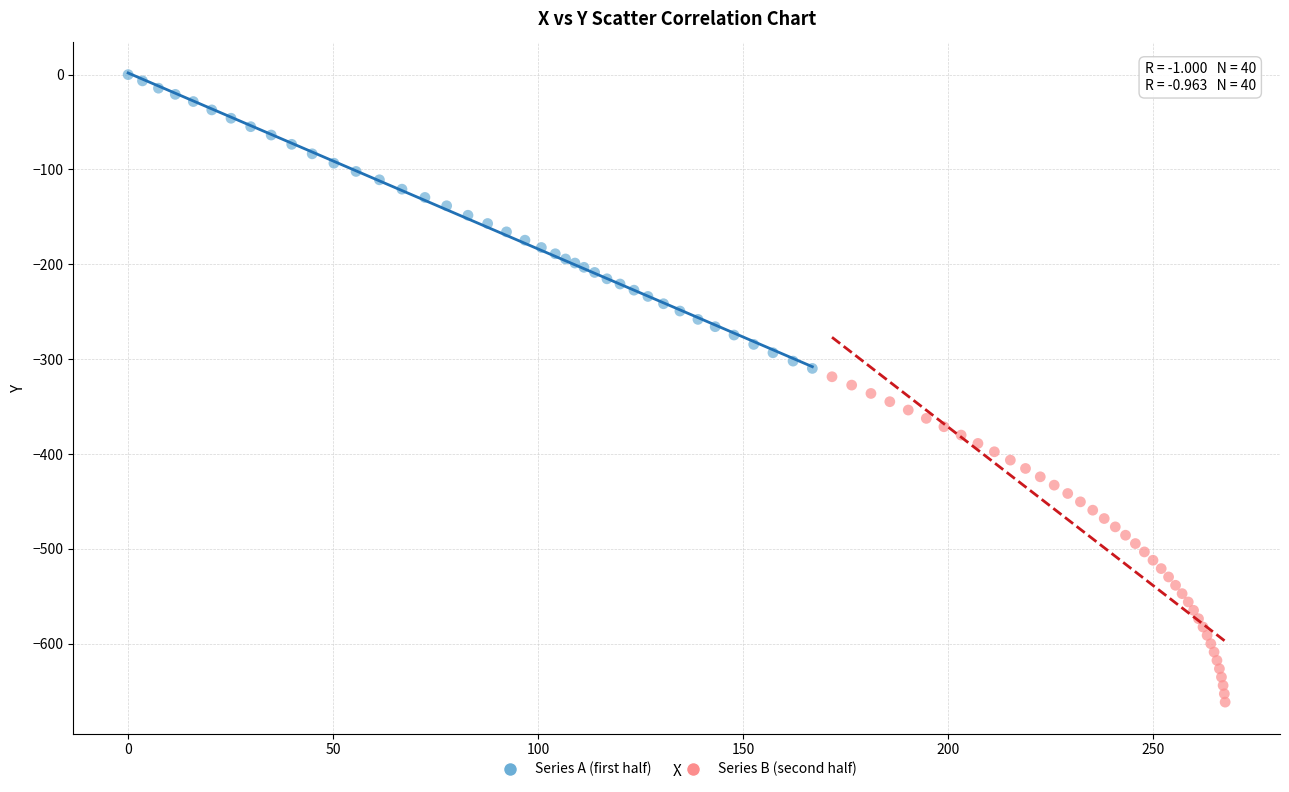

Which series has the largest Y range (max minus min)?

Series B (second half)